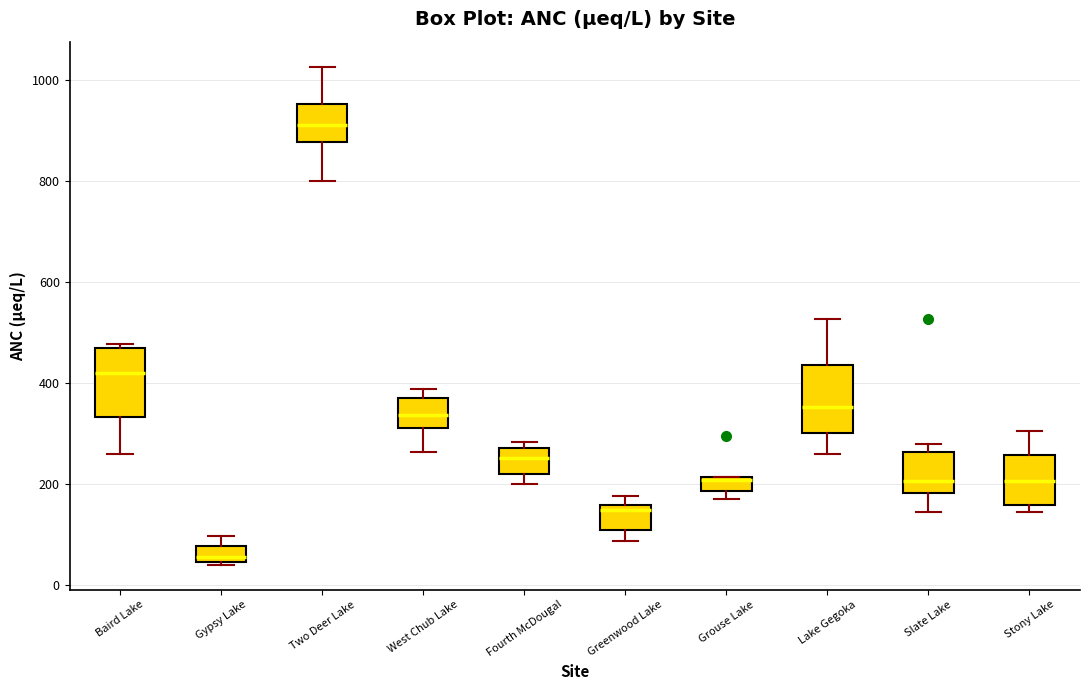

Which box has the highest median line?

Two Deer Lake